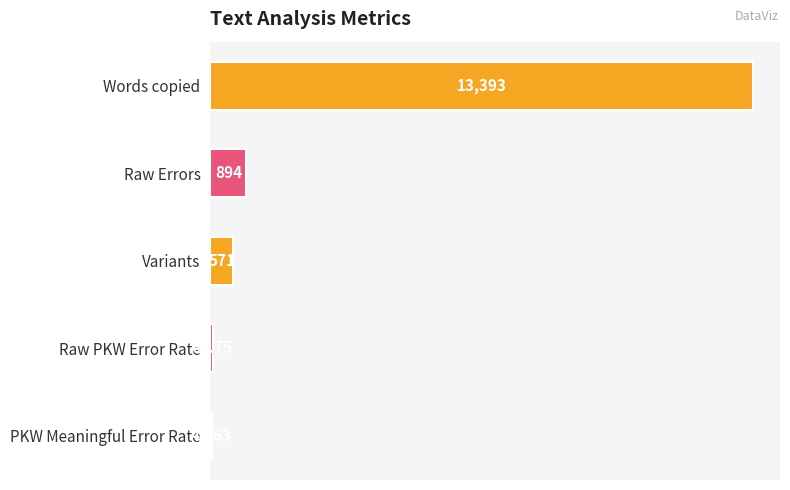

How many bars are there in total?

5